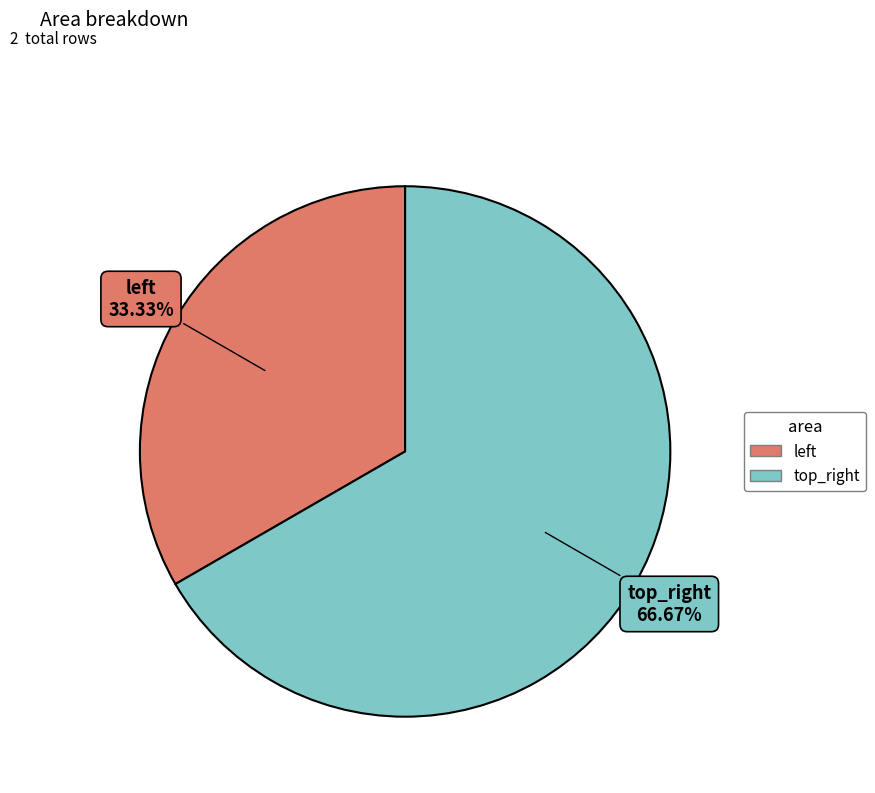

Which slice is the largest?

top_right